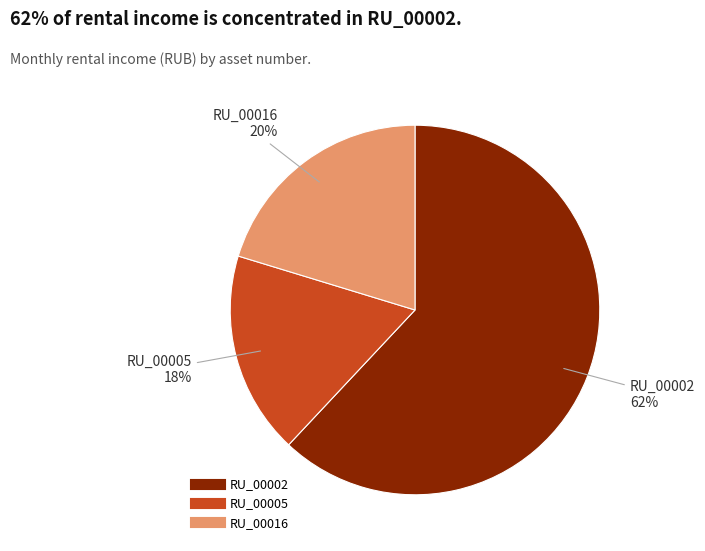

To the nearest percent, what is the difference between the largest and smallest slice percentages?

44%